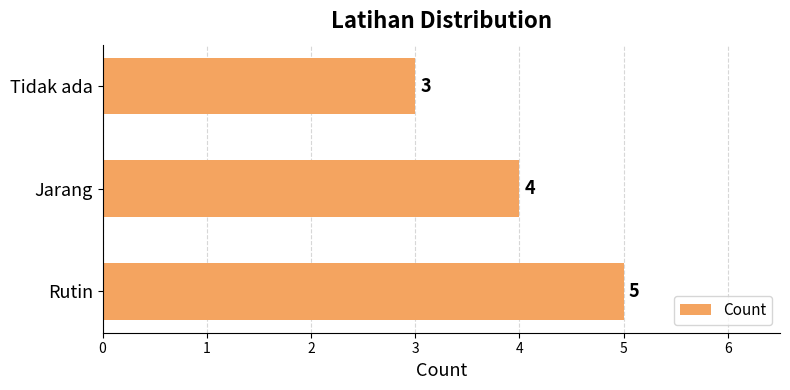

Reading bottom to top, what are all the values shown in this chart?

5	4	3